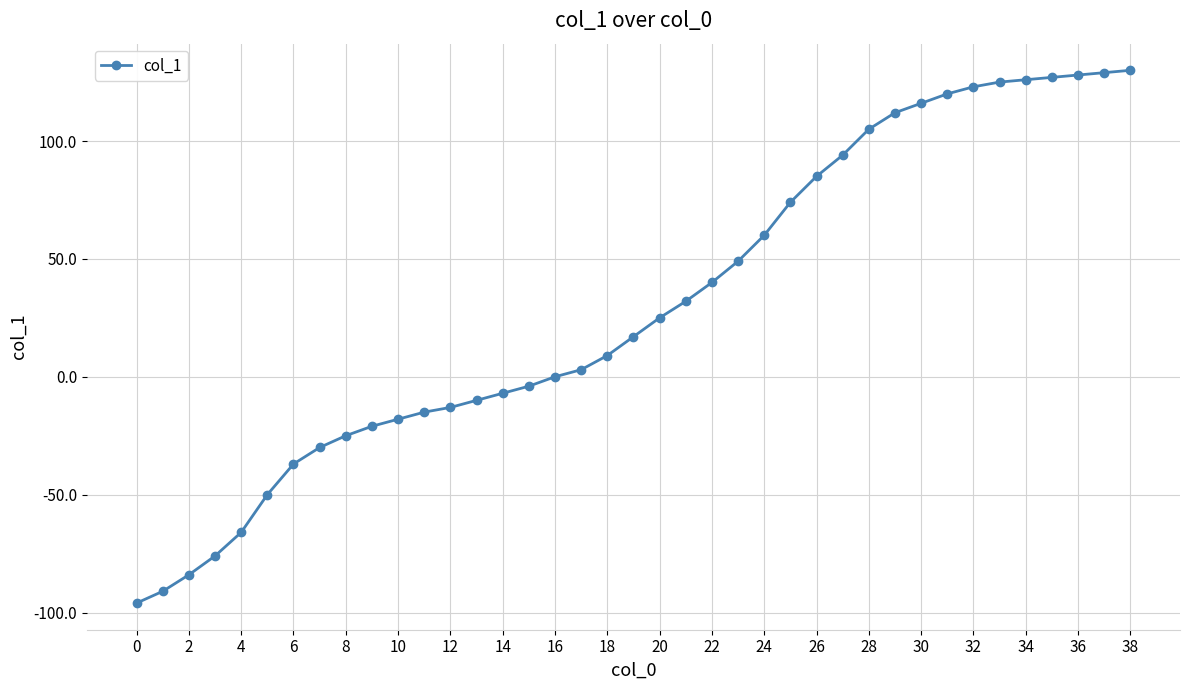

Reading right to left, what are all the values shown in this chart?

130	129	128	127	126	125	123	120	116	112	105	94	85	74	60	49	40	32	25	17	9	3	0	-4	-7	-10	-13	-15	-18	-21	-25	-30	-37	-50	-66	-76	-84	-91	-96